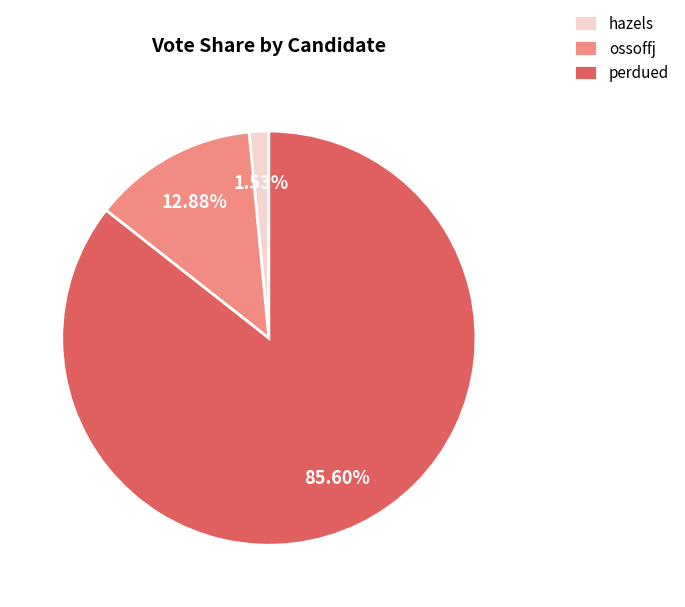

The perdued slice represents 86% of the pie. True or false?

True